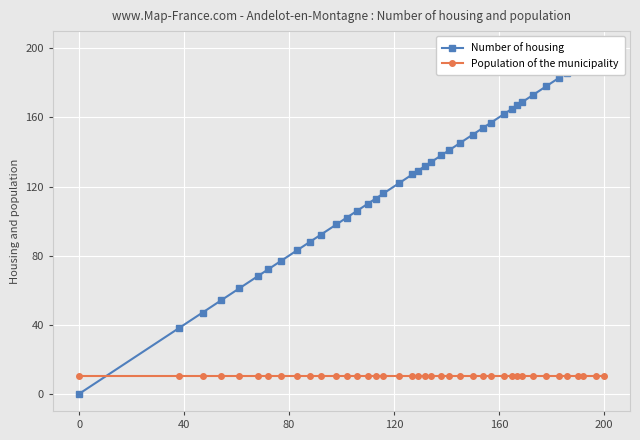

At how many categories does at least one series exceed 170?

8